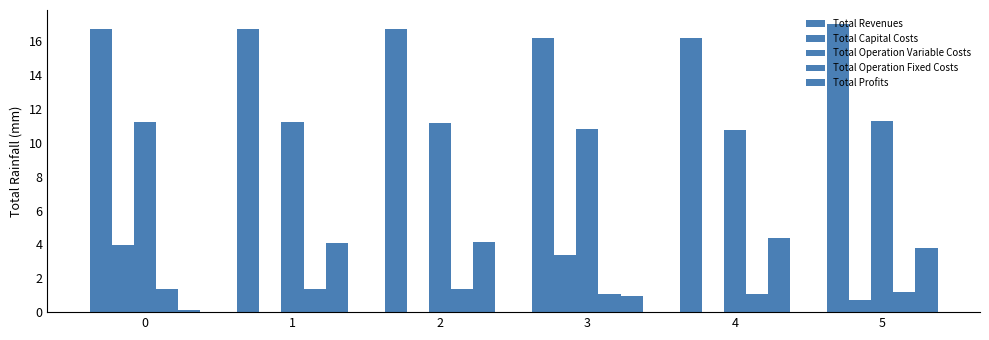

How many values in the Total Operation Variable Costs series exceed 11?

4